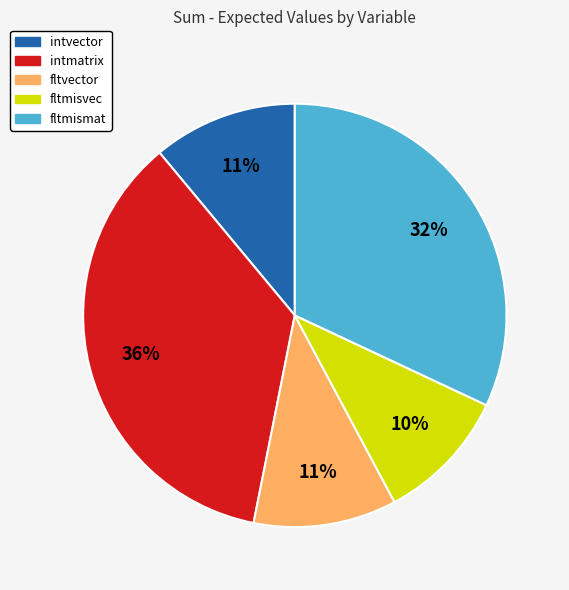

Count the number of slices in the pie.

5